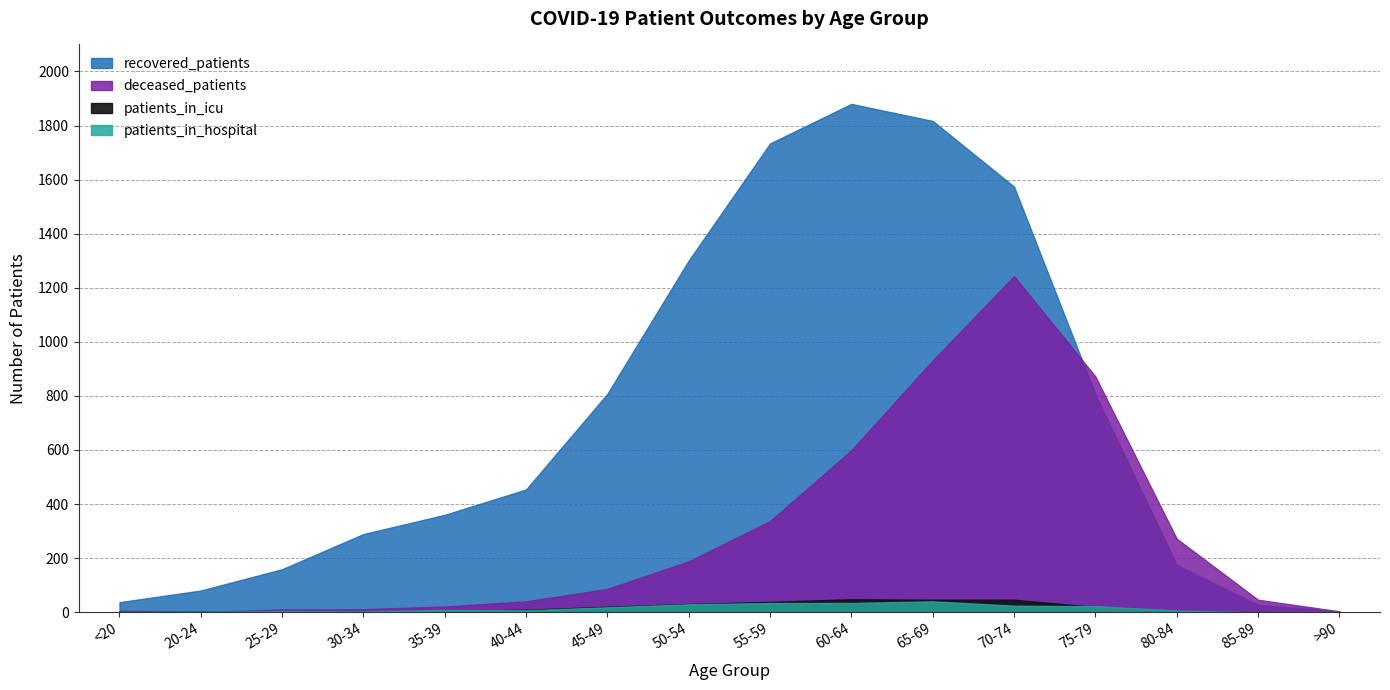

What is the sum of the deceased_patients values at 70-74 and 45-49?

1329